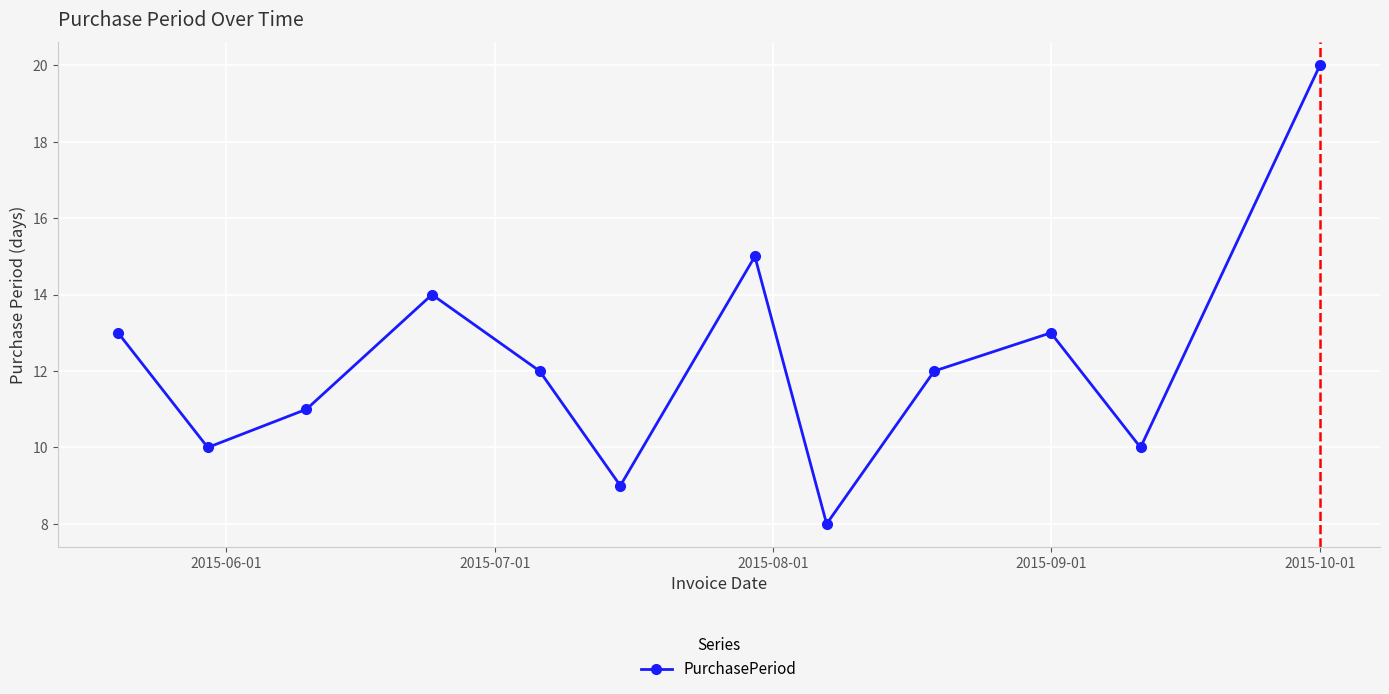

What is the value of the 2nd point from the left?

10